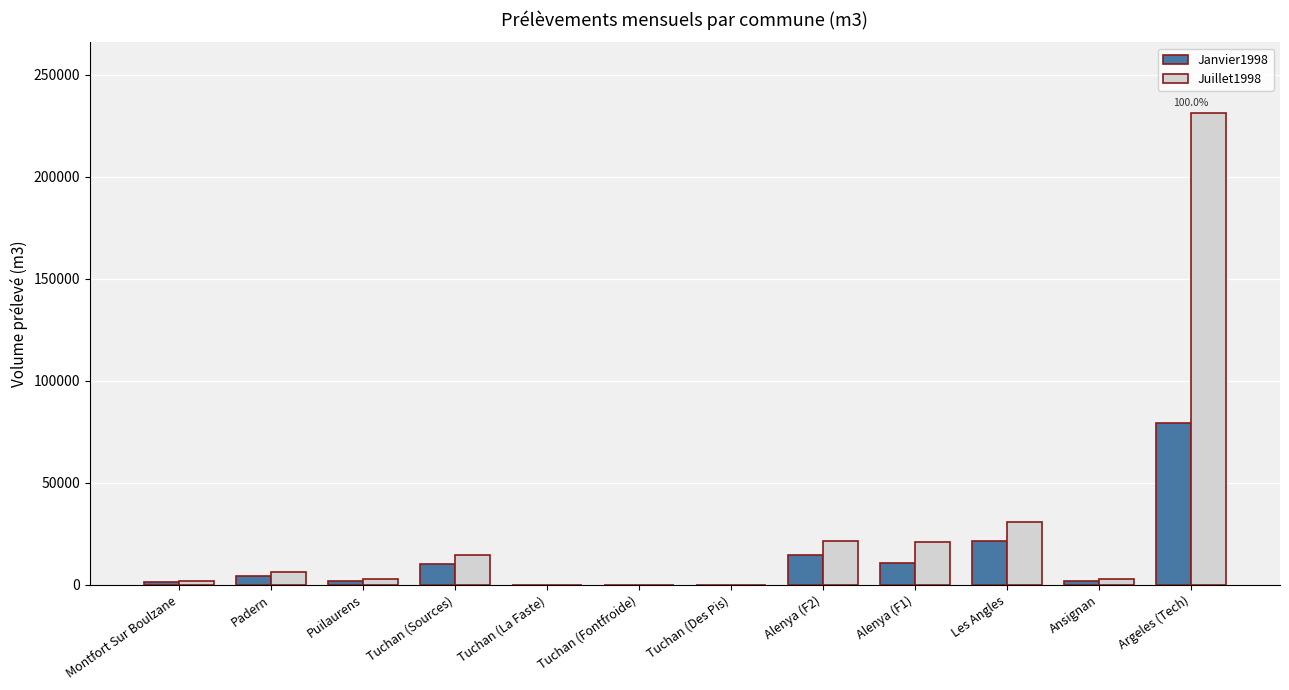

At which label does Janvier1998 reach its peak?

Argeles (Tech)